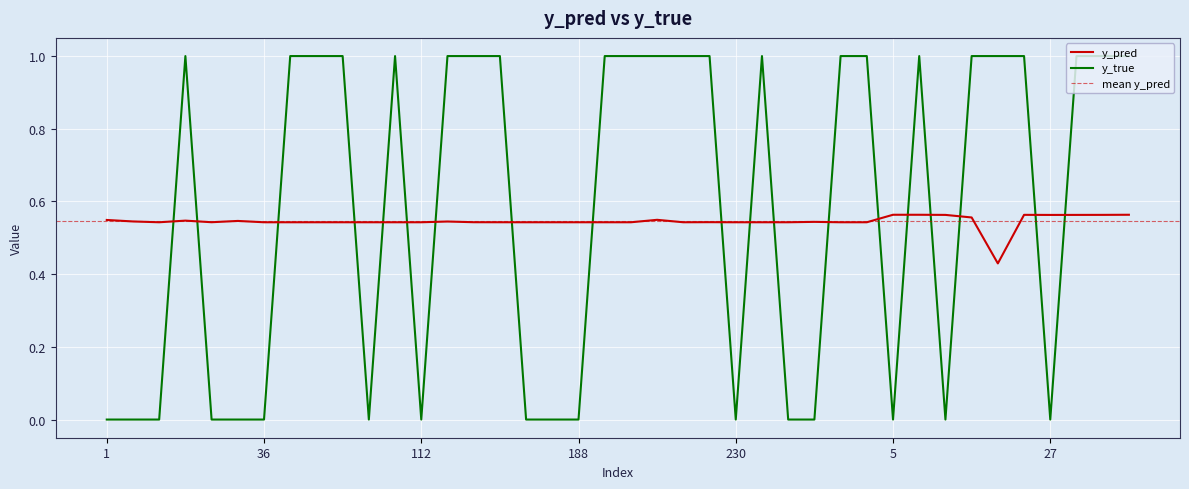

What is the label of the 22nd point from the left?

222